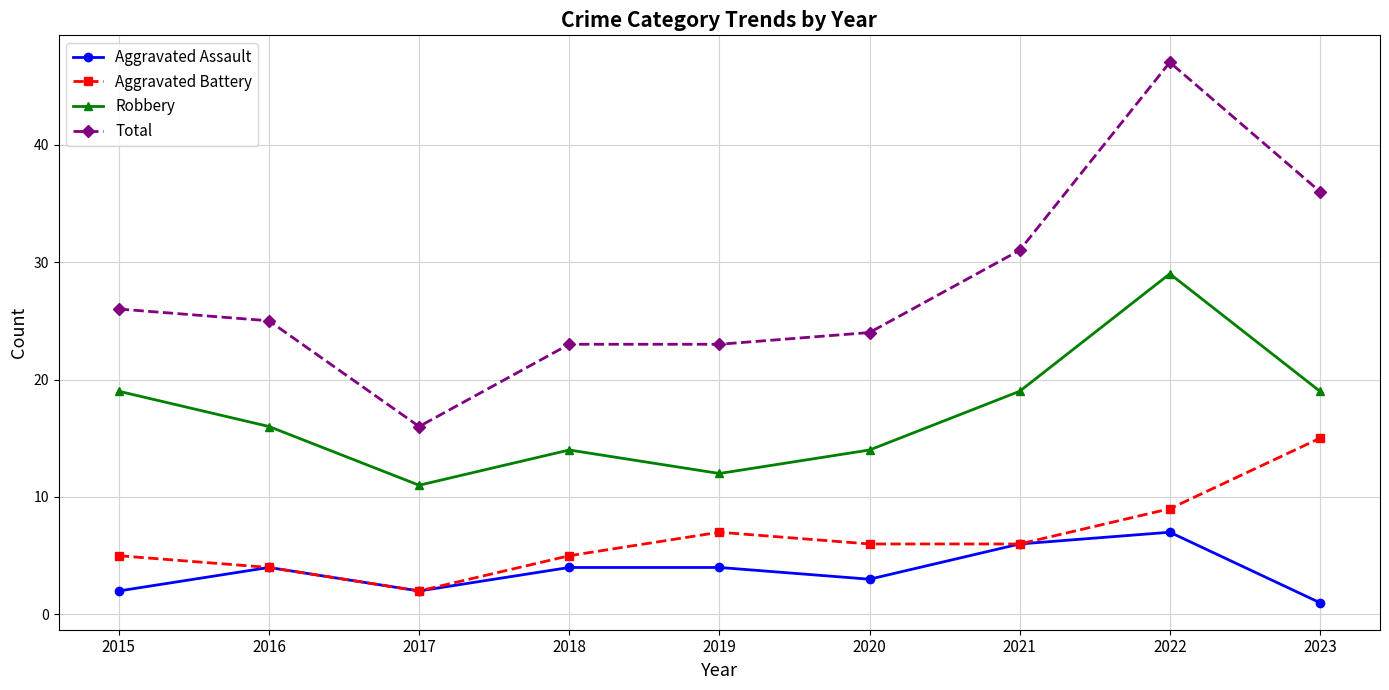

Does the chart have visible grid lines?

Yes